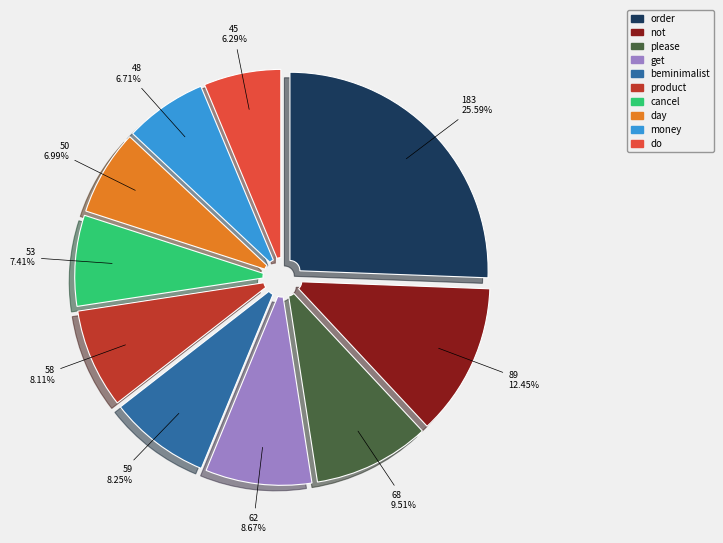

Which category has the biggest portion of the pie?

order